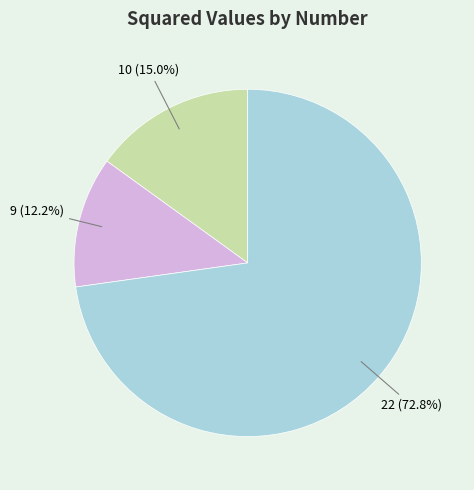

Count the number of slices in the pie.

3